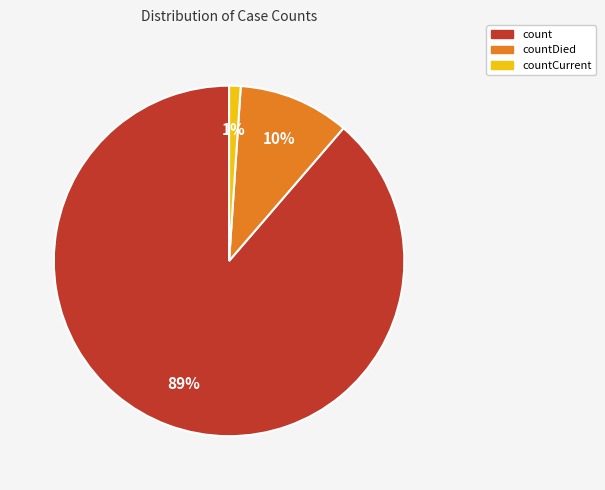

What is the largest slice in the pie chart?

count